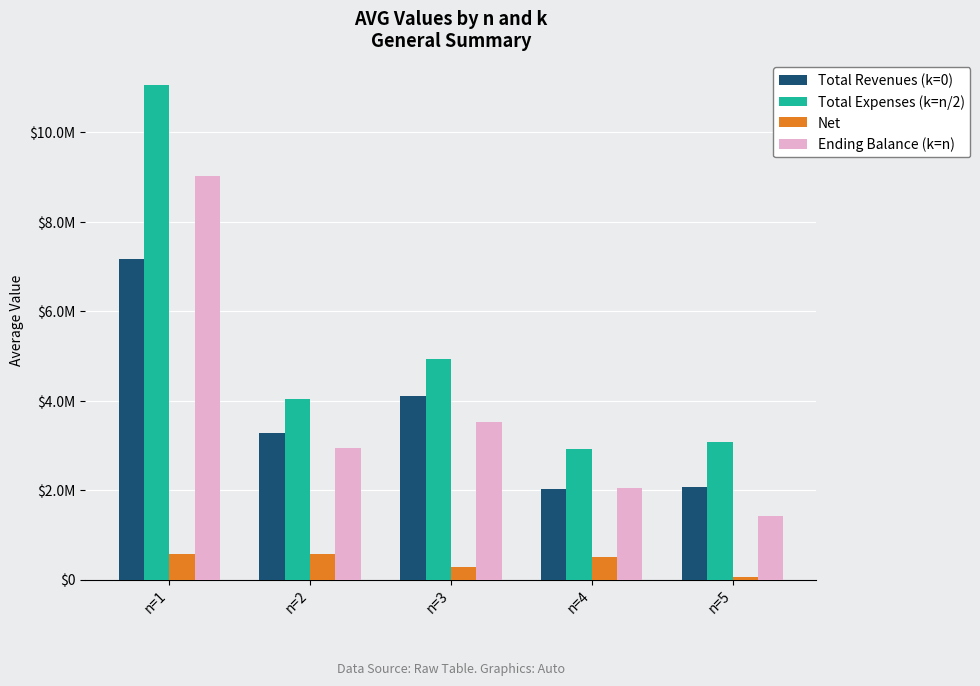

What is the sum of the Net values at n=4 and n=1?

1085636.2